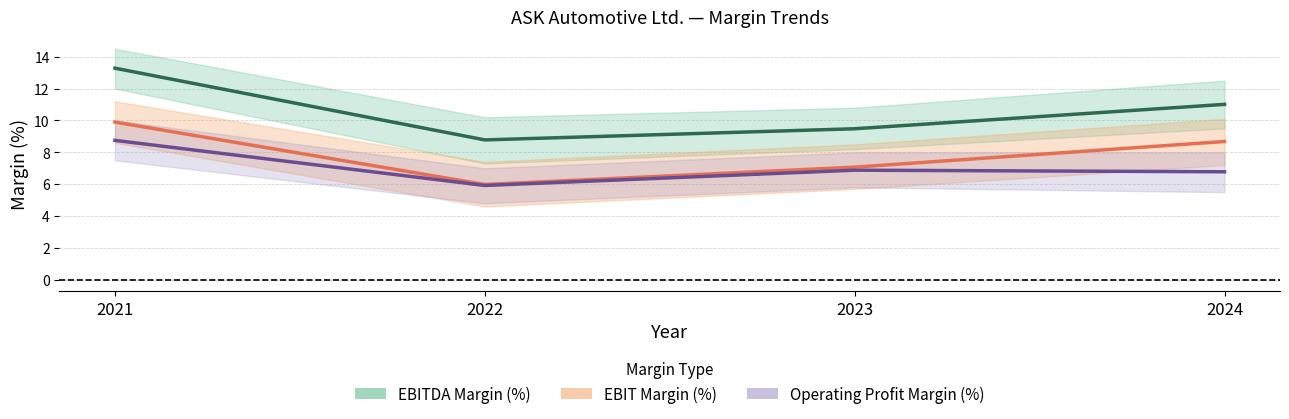

True or false: EBITDA Margin (%) has a value of 11.0 at 2024.

True